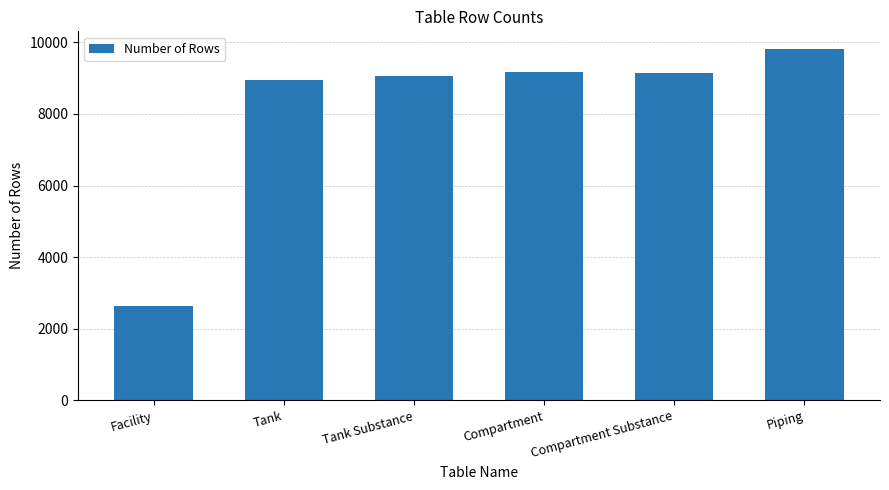

Approximately how many times larger is the value at Compartment Substance compared to Piping?

0.9